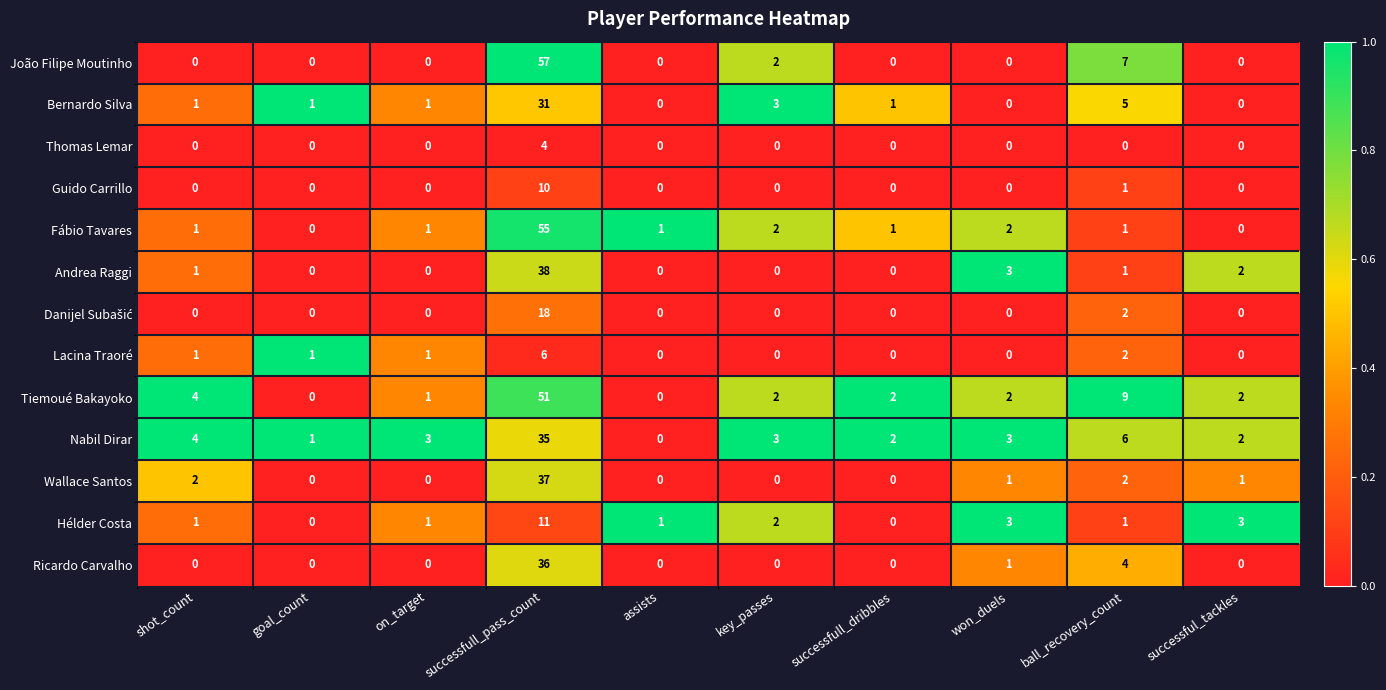

What is the difference between the second highest and minimum values in the João Filipe Moutinho series?

7